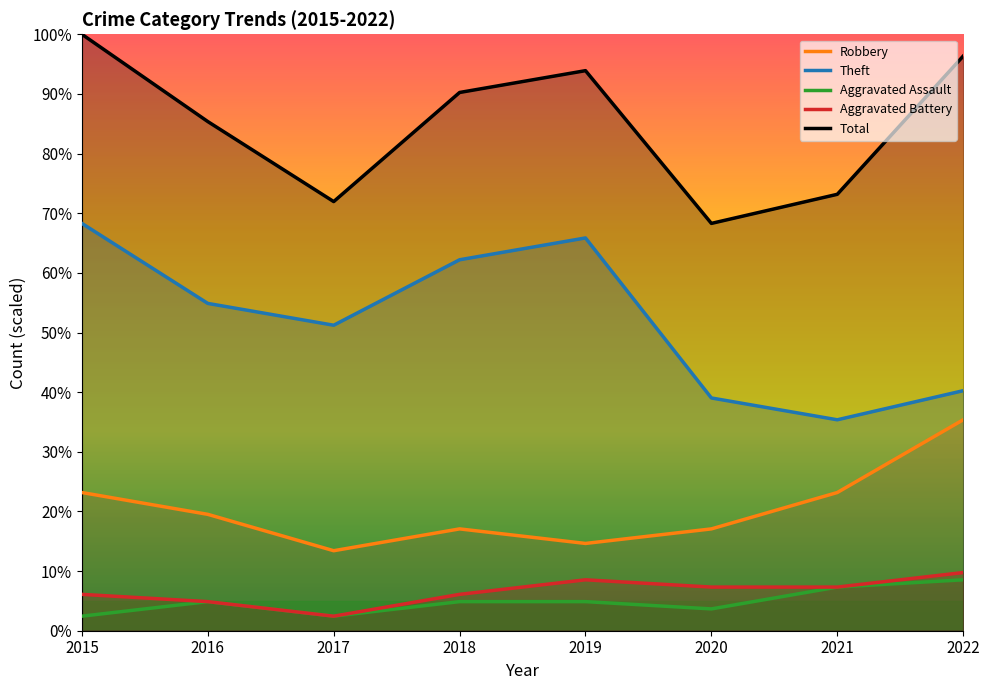

True or false: Total and Aggravated Battery intersect in this chart.

False